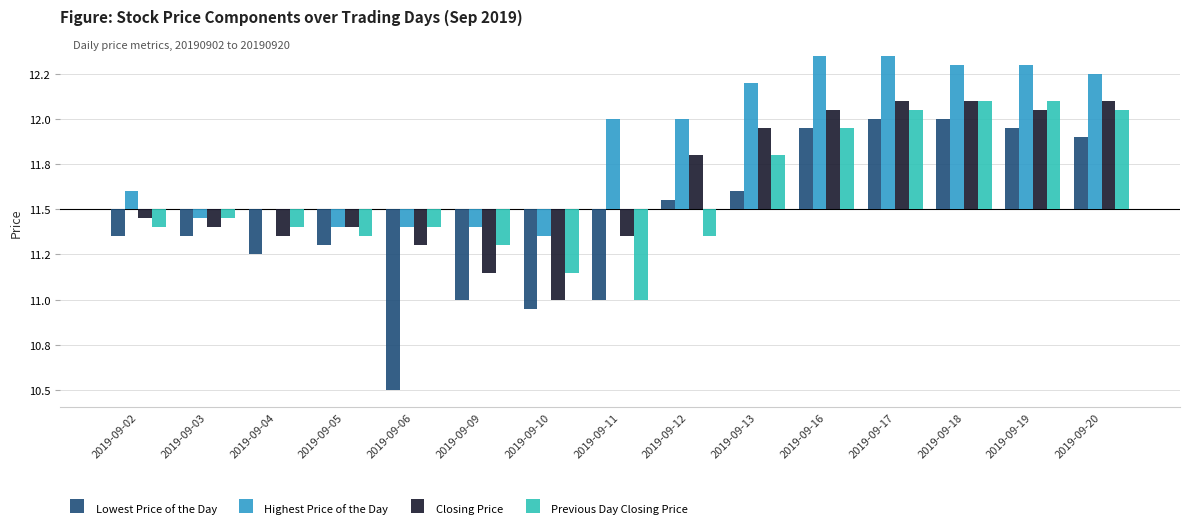

Which series changed the most between 2019-09-16 and 2019-09-18?

Previous Day Closing Price